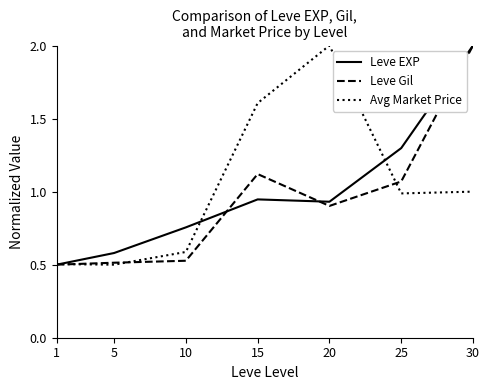

Which series changed the most between 15 and 30?

Leve EXP